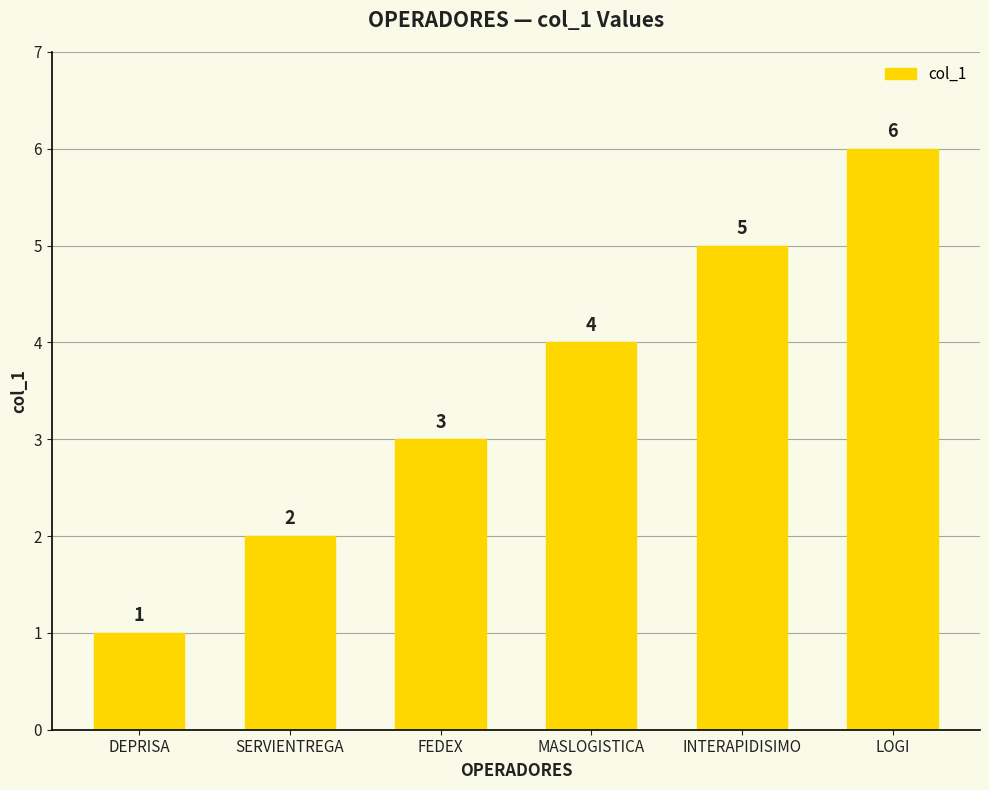

Approximately how many times larger is the value at LOGI compared to MASLOGISTICA?

1.5